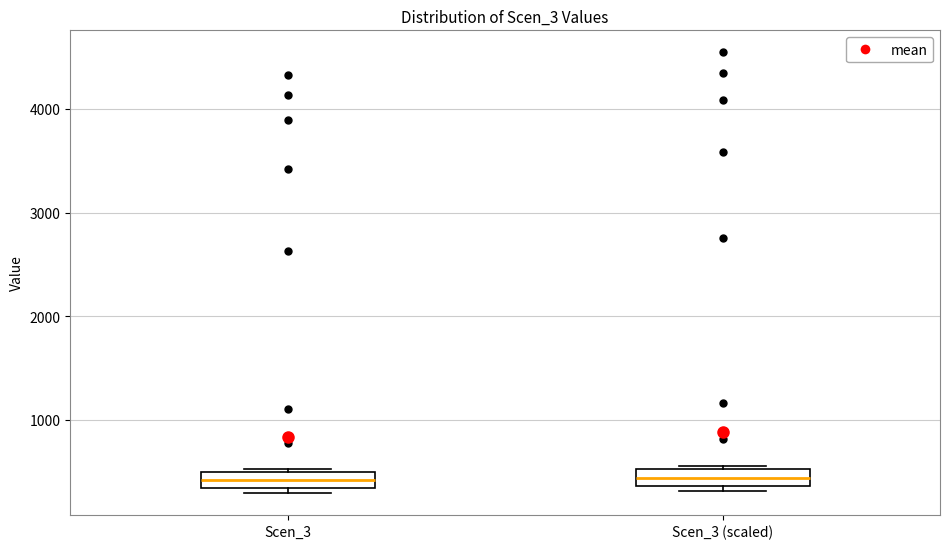

Reading left to right, read every box against the y-axis: the position of its median line, the range the box covers, and the ends of its whiskers. The values are not printed on the chart, so give them approximately, as read against the axis.

Scen_3: median 400, box 300 to 500, whiskers 300 (just below the box's lower edge) to 500
Scen_3 (scaled): median 400 (inside the box), box 400 to 500, whiskers 300 to 600